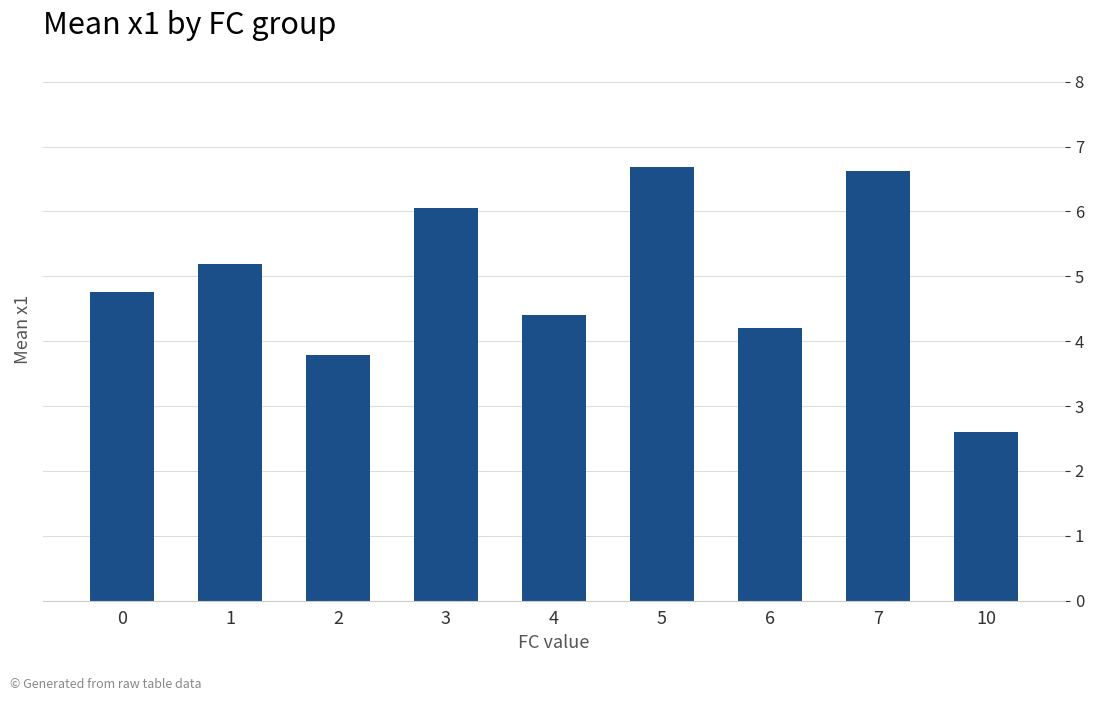

What is the maximum value shown in the chart?

6.7